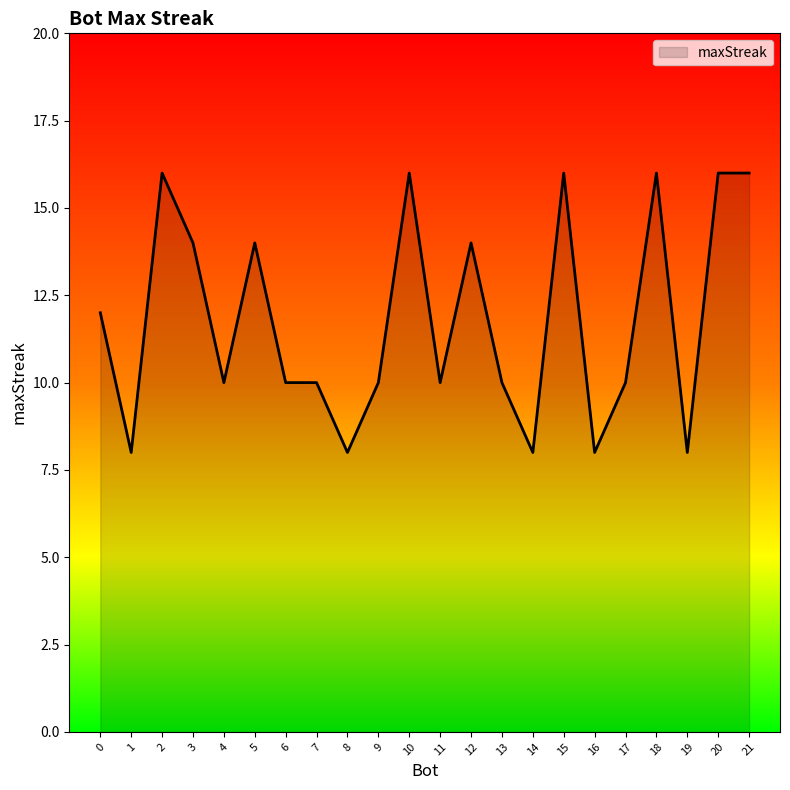

Between 5 and 6, which is larger?

5